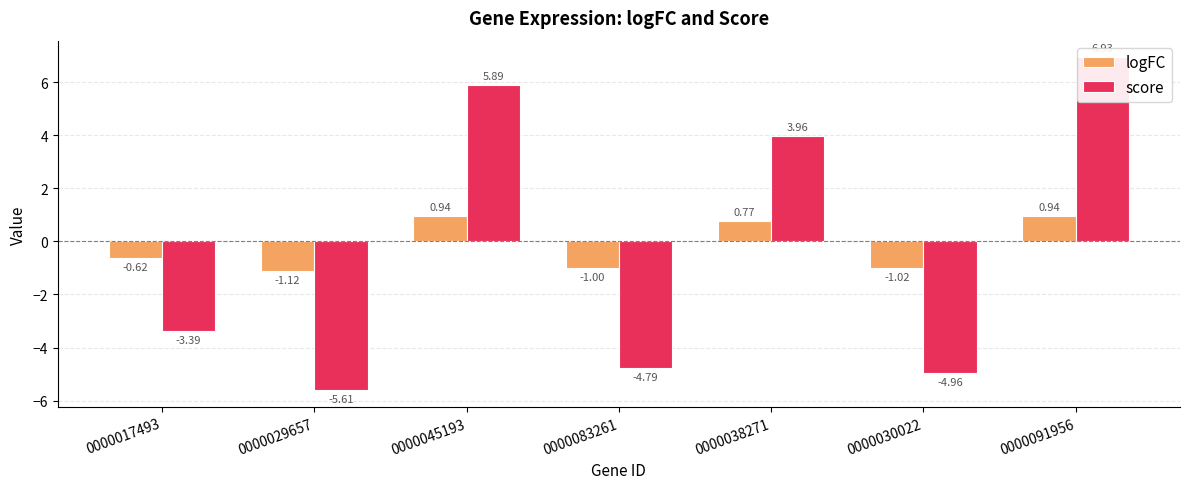

The score series shows -8.7 at 0000029657. True or false?

False